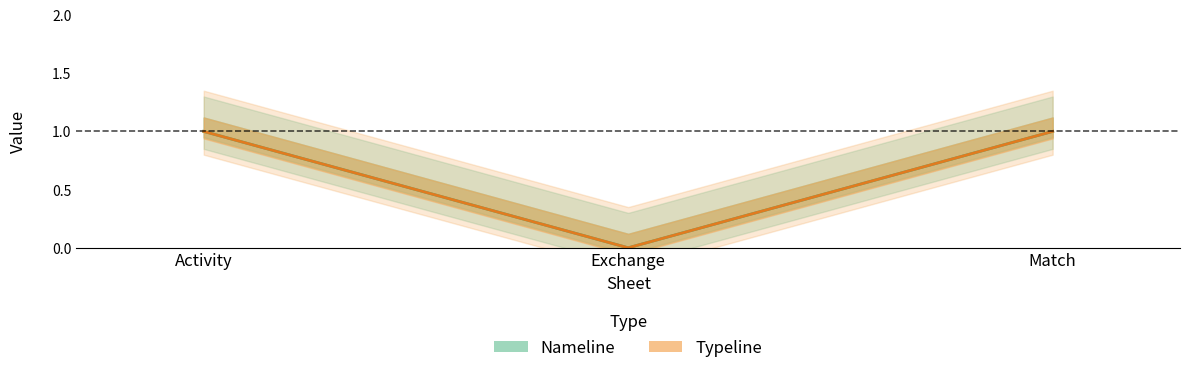

How many values in Nameline are above zero?

2